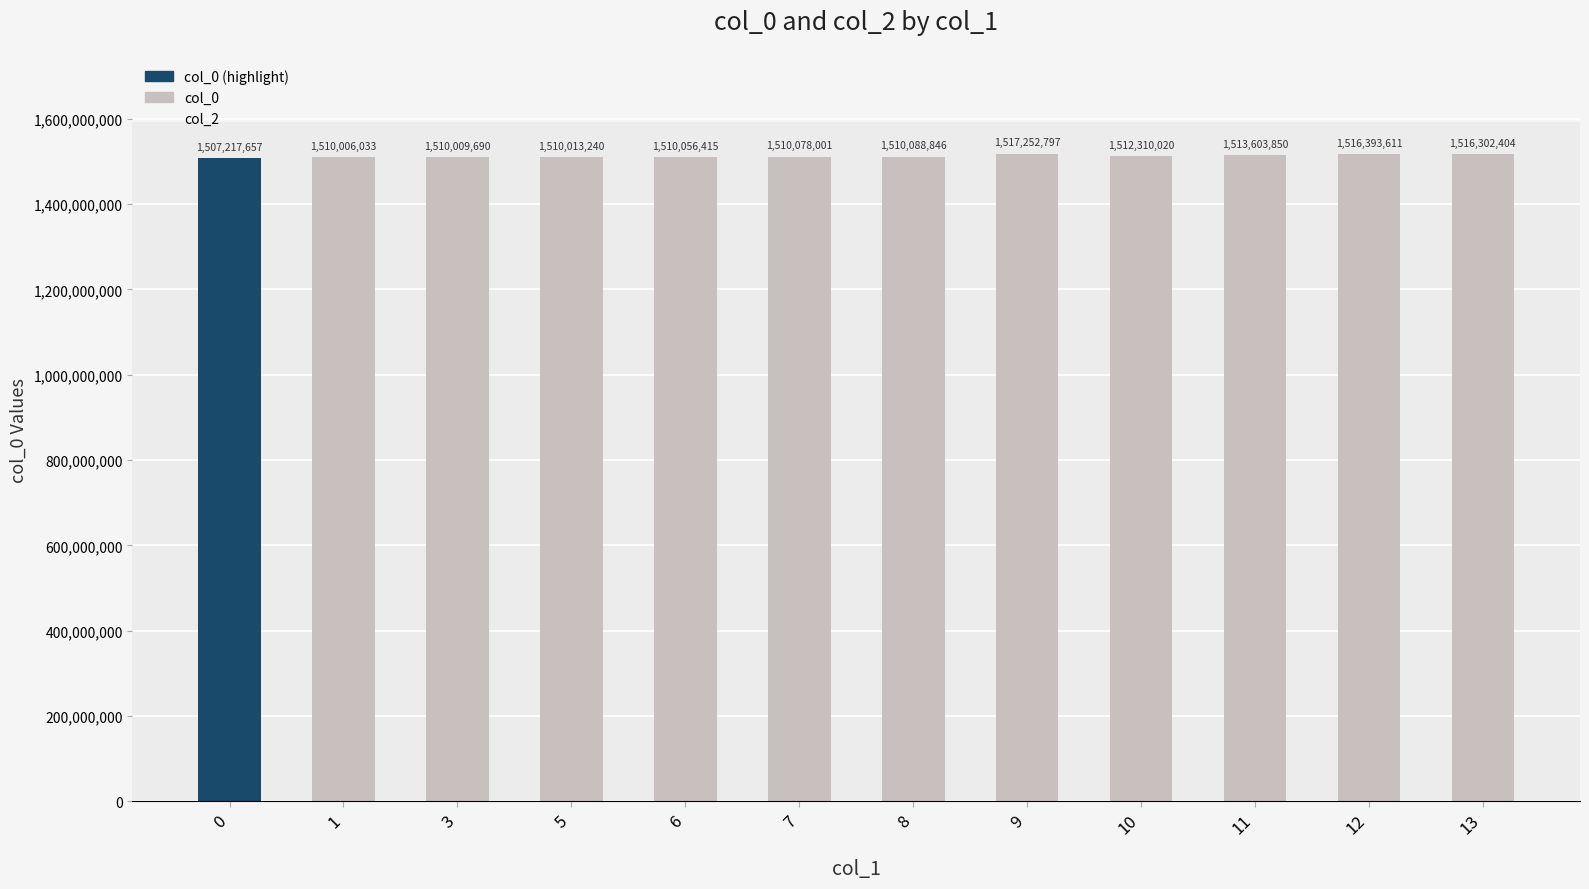

Reading left to right, list all the values displayed in this chart.

1507217657	1510006033	1510009690	1510013240	1510056415	1510078001	1510088846	1517252797	1512310020	1513603850	1516393611	1516302404